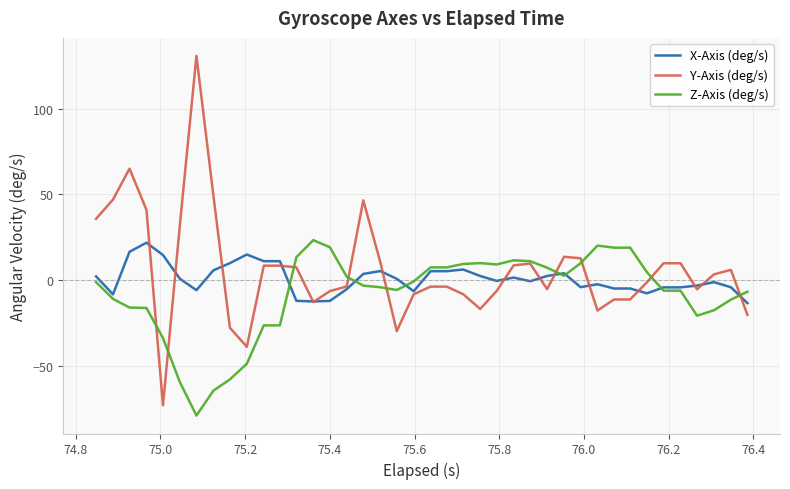

What is the minimum value for Y-Axis (deg/s)?

-73.3